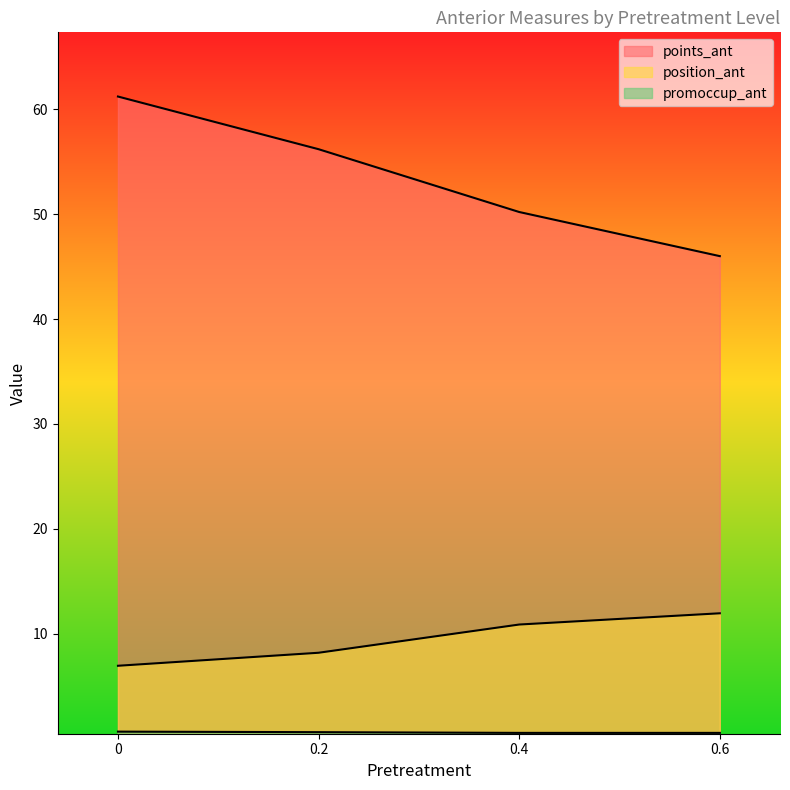

What is the spread (max minus min) of values at 0.4?

49.7